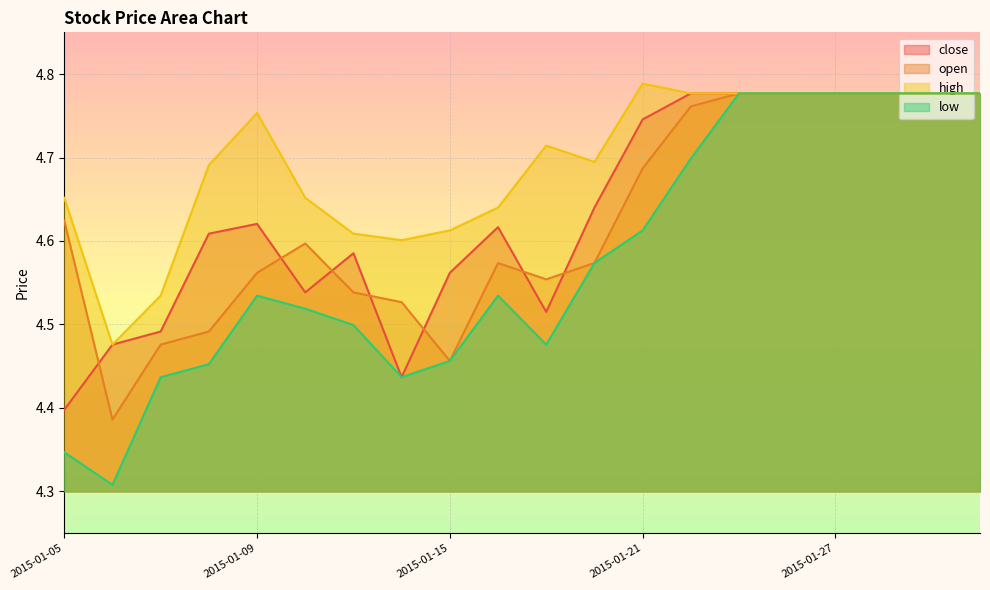

Between 2015-01-28 and 2015-01-26, which is larger?

2015-01-28